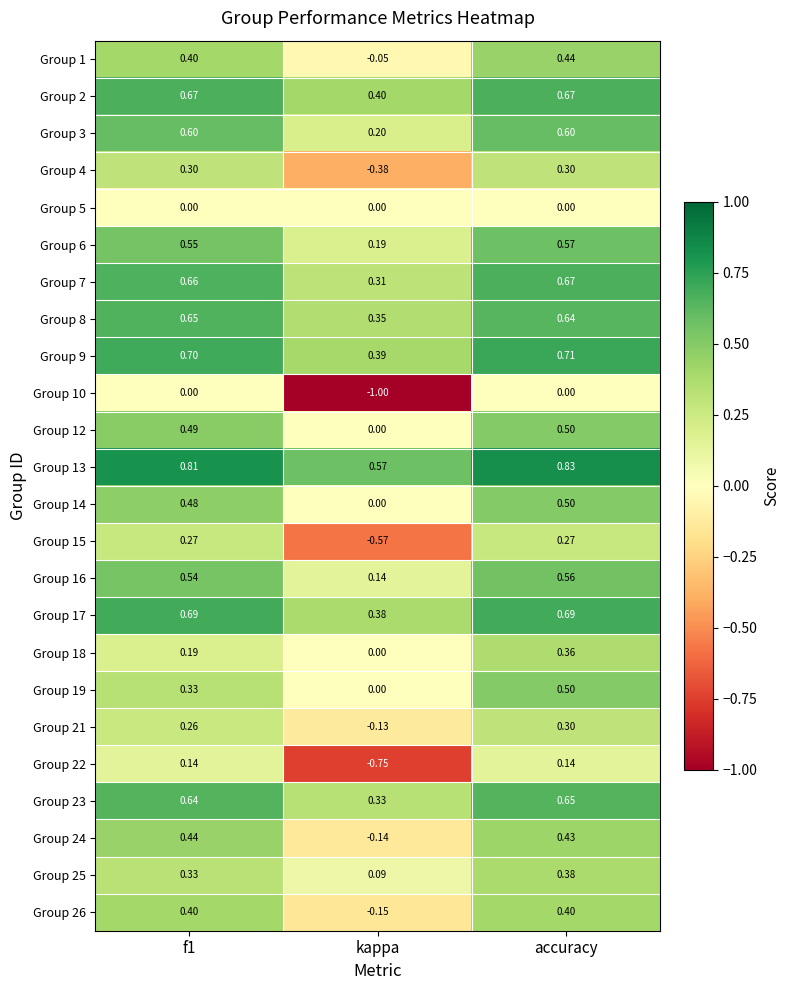

Which category has the lowest value across all series?

kappa